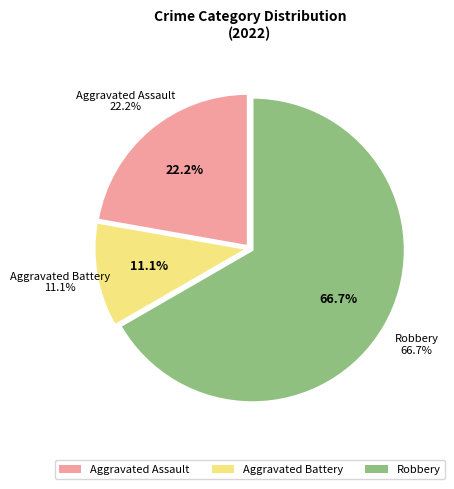

How many slices are in this pie chart?

3